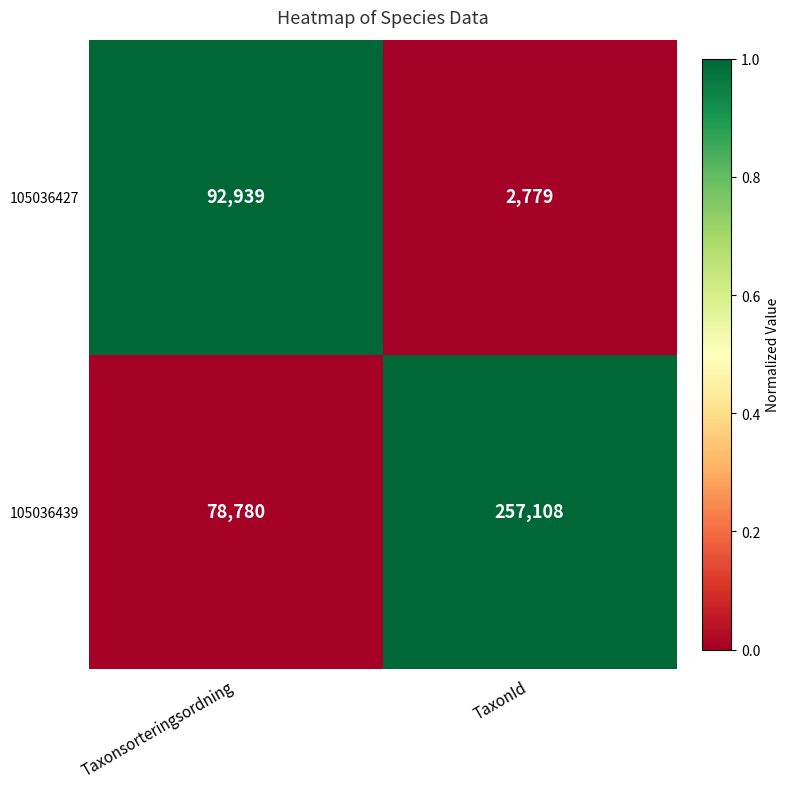

Rank the categories by 105036439 value from highest to lowest.

TaxonId, Taxonsorteringsordning